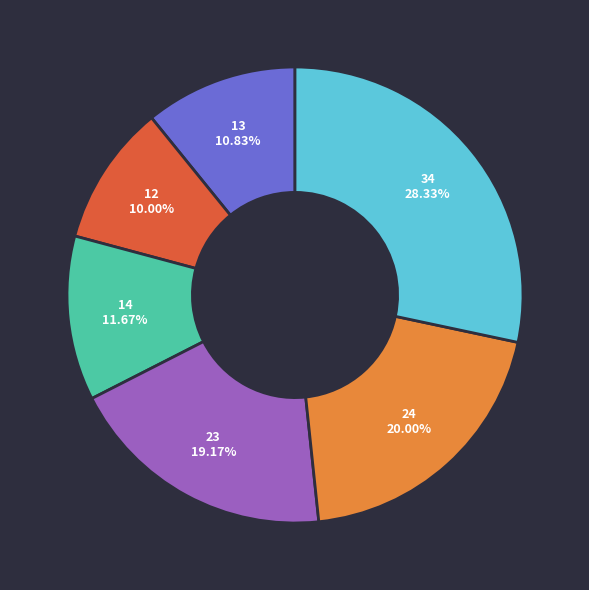

To the nearest percent, what portion does 23 represent?

19%